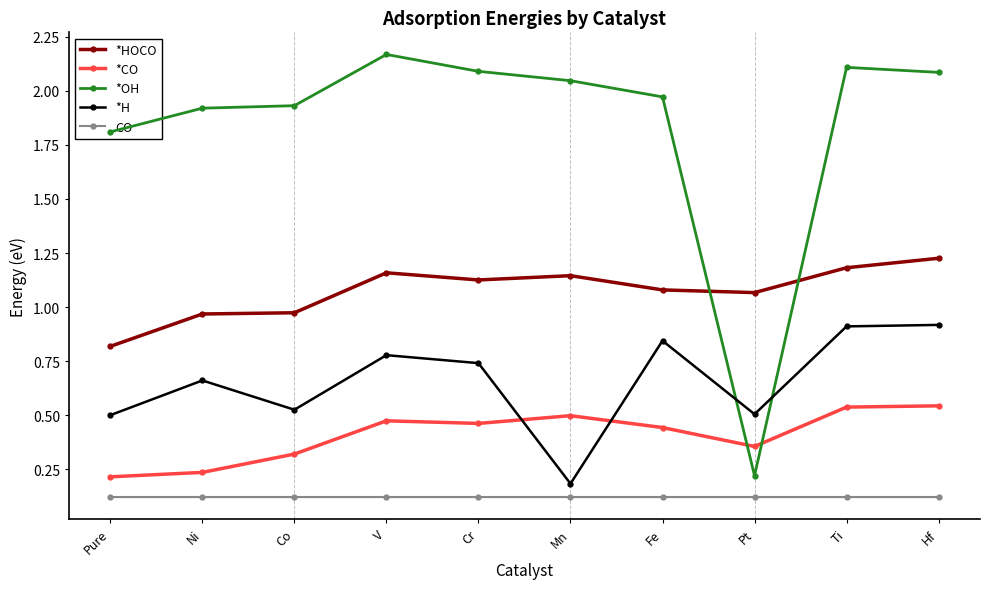

How many distinct data groups are displayed?

5